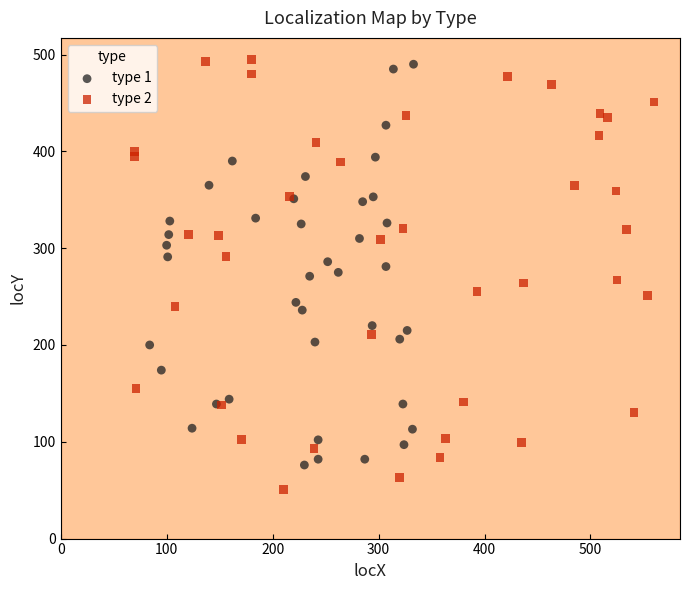

Which series has the widest spread of Y values?

type 2